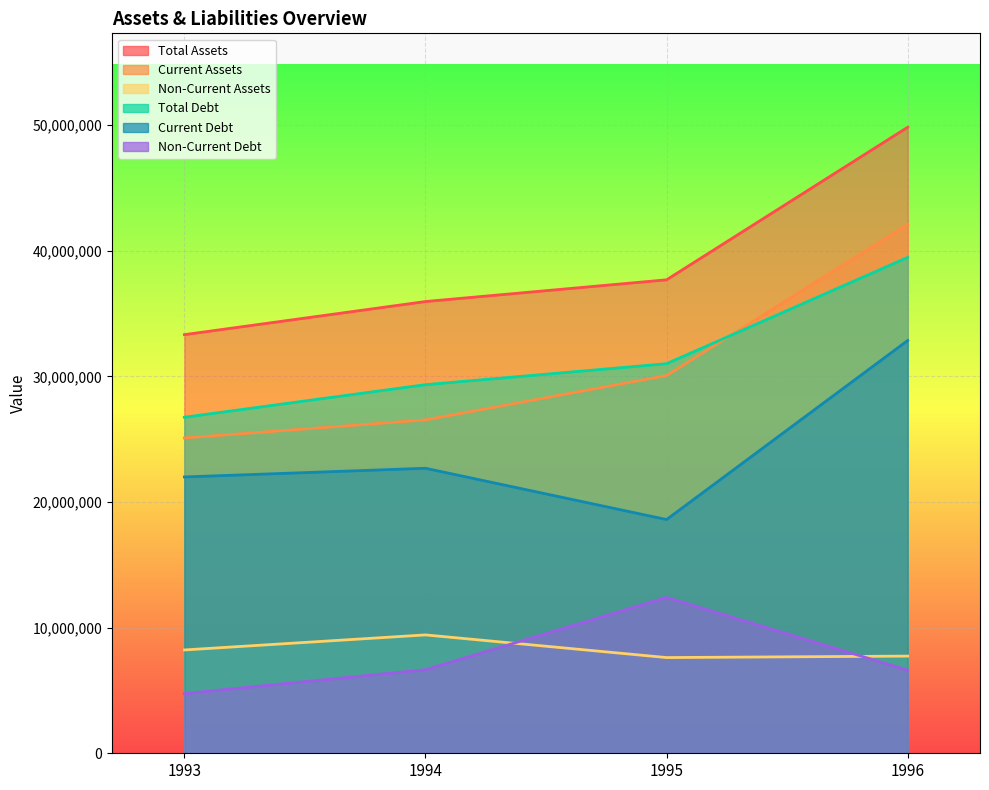

List the labels in order of Current Assets value, largest first.

1996, 1995, 1994, 1993